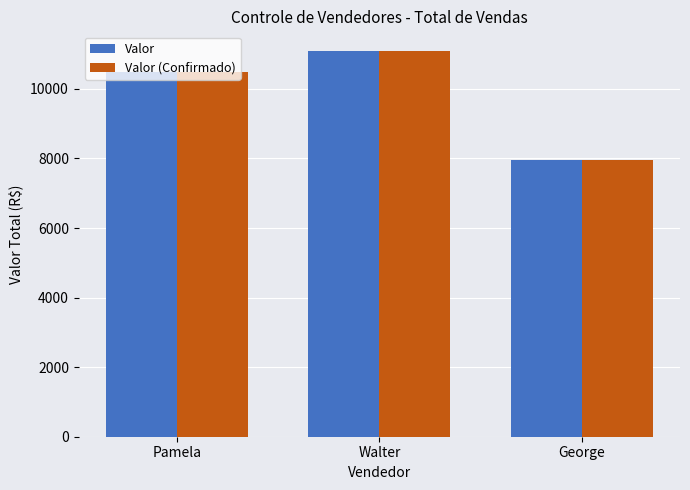

At which category does the chart reach its minimum across all series?

George